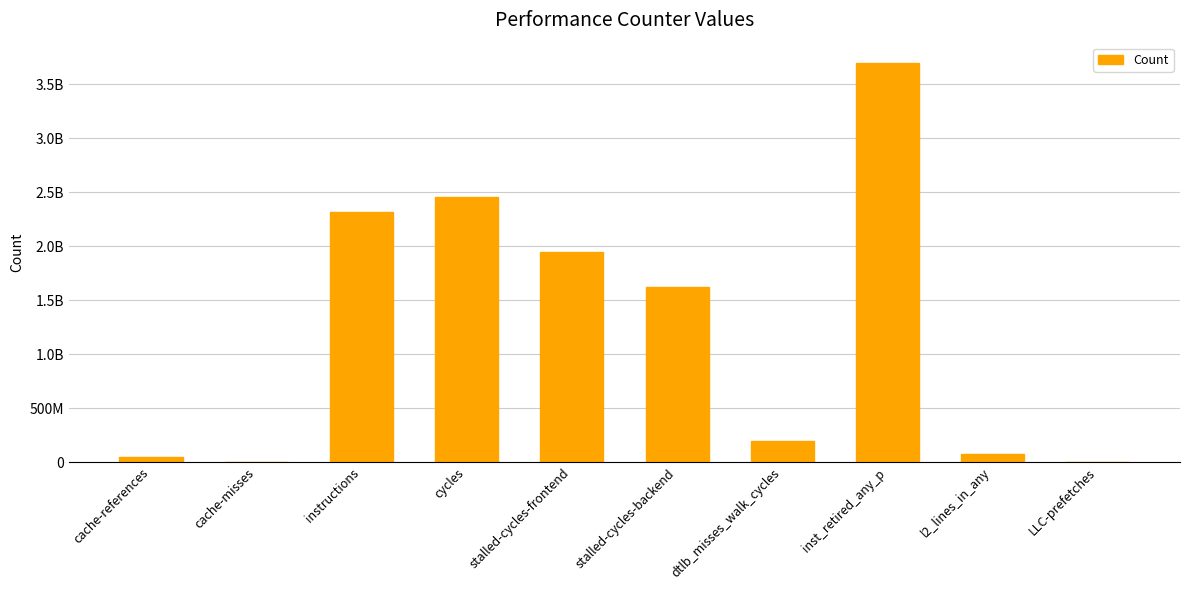

What is the value of the 2nd bar from the left?

1938630